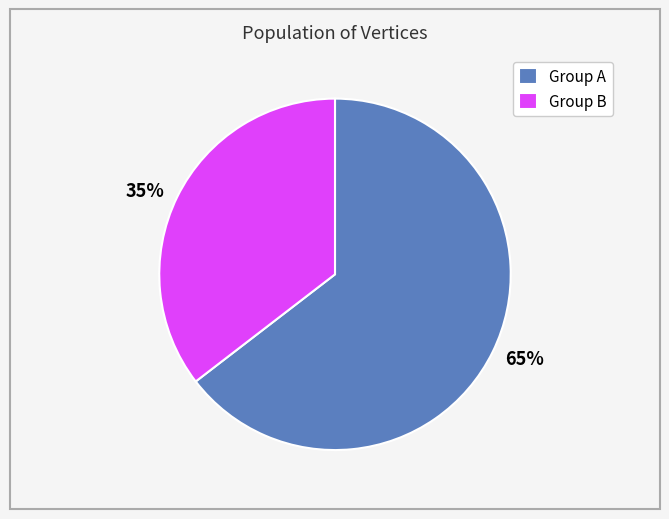

How many slices are in this pie chart?

2